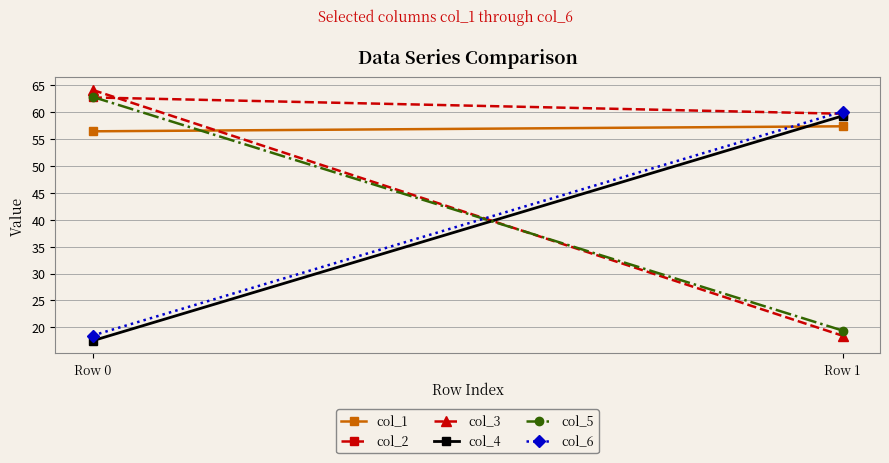

Reading right to left, transcribe all the data shown in this chart.

col_1: 57.4	56.5
col_2: 59.7	62.8
col_3: 18.4	64.2
col_4: 59.3	17.5
col_5: 19.4	62.9
col_6: 60.1	18.5